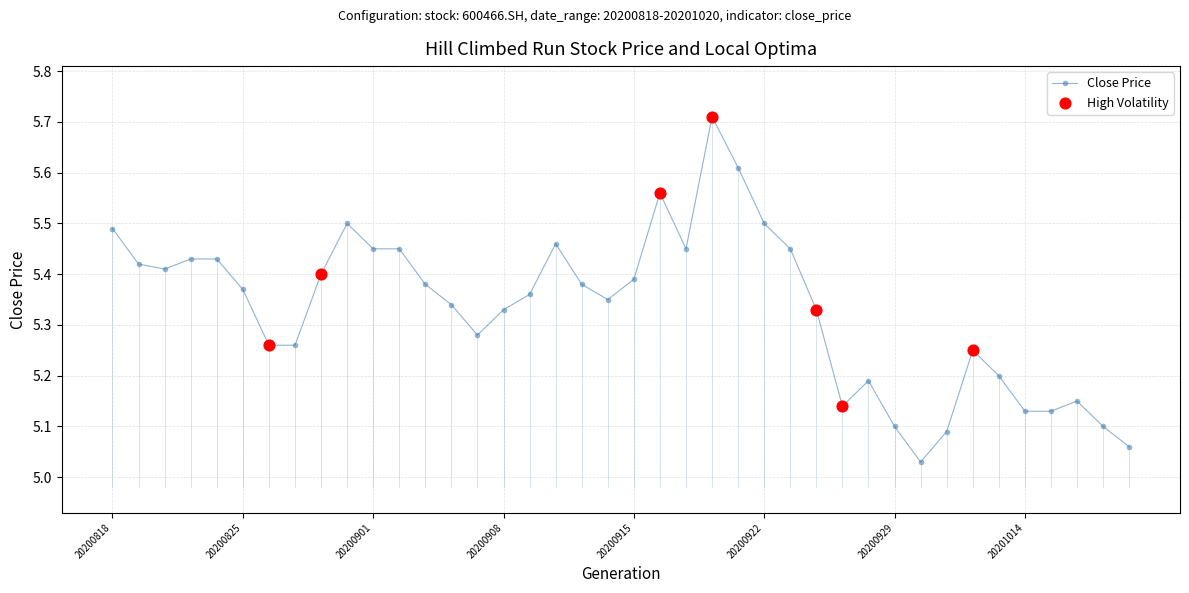

What is the sum of all values?

213.3